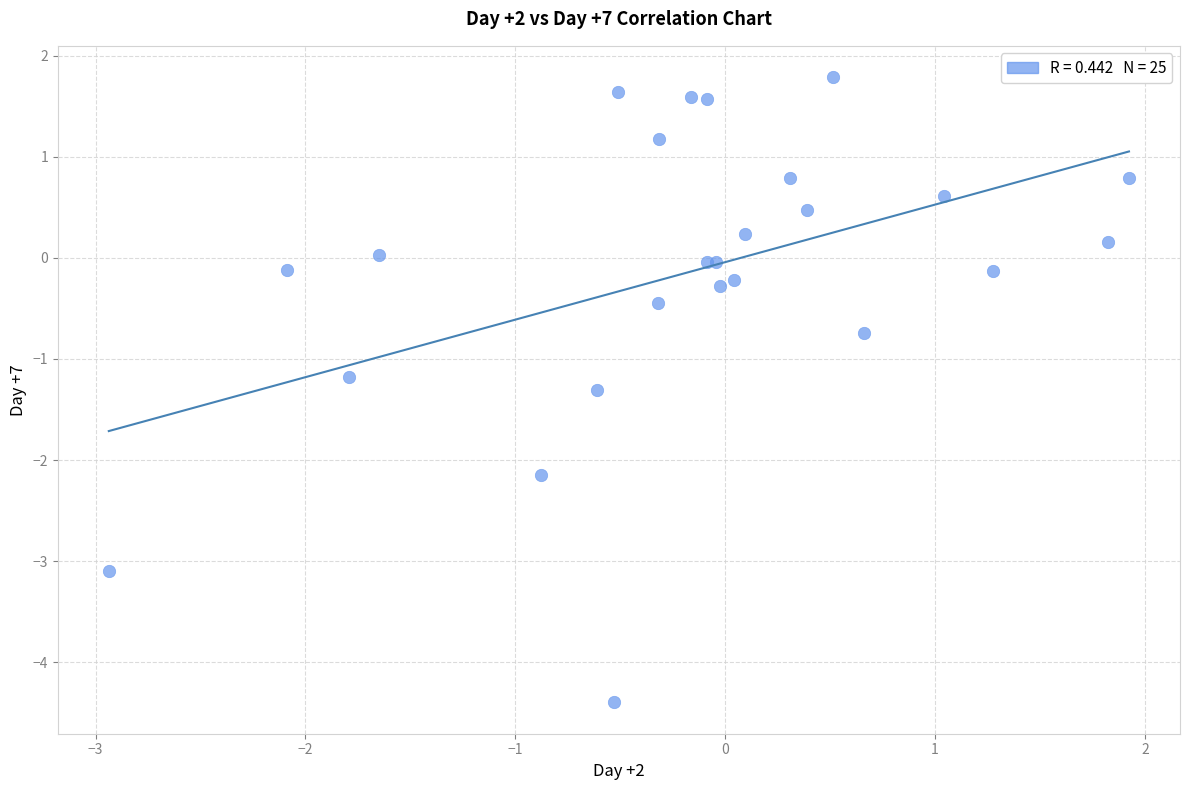

What Y value in the scatter plot is closest to -1?

-1.2